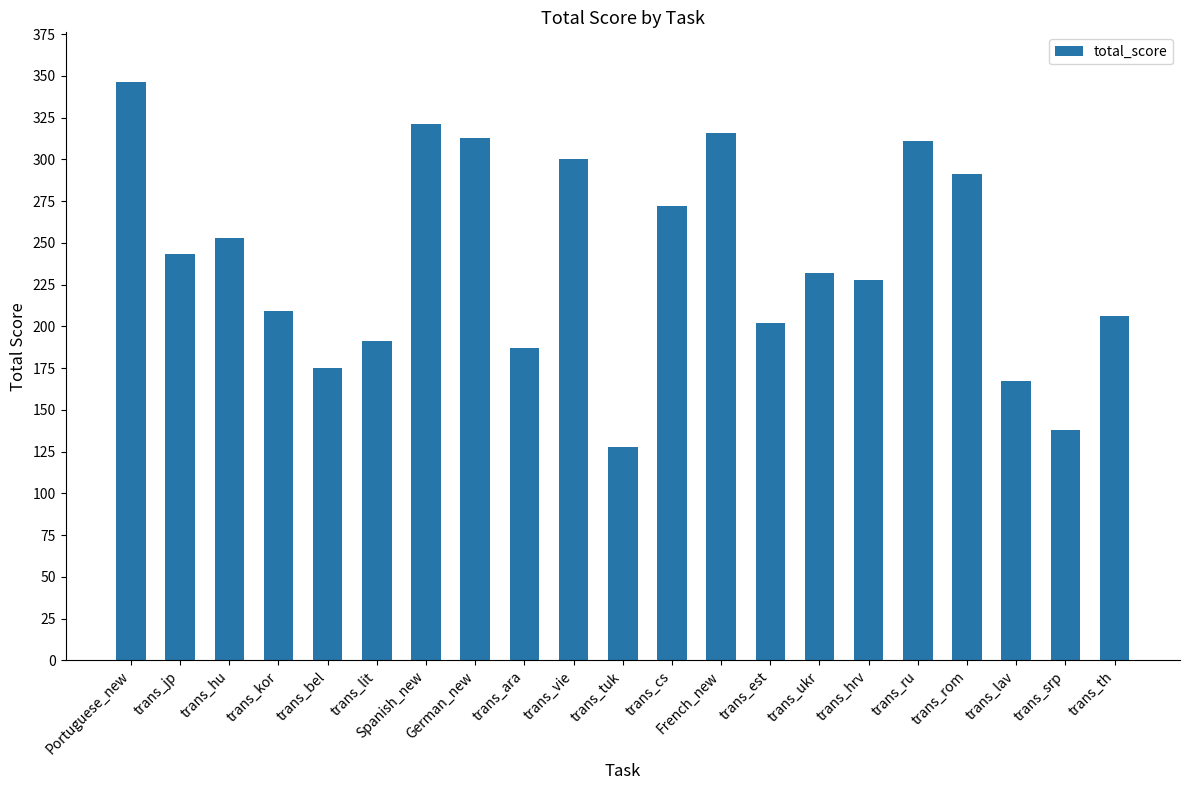

Which category has the highest value across all series?

Portuguese_new